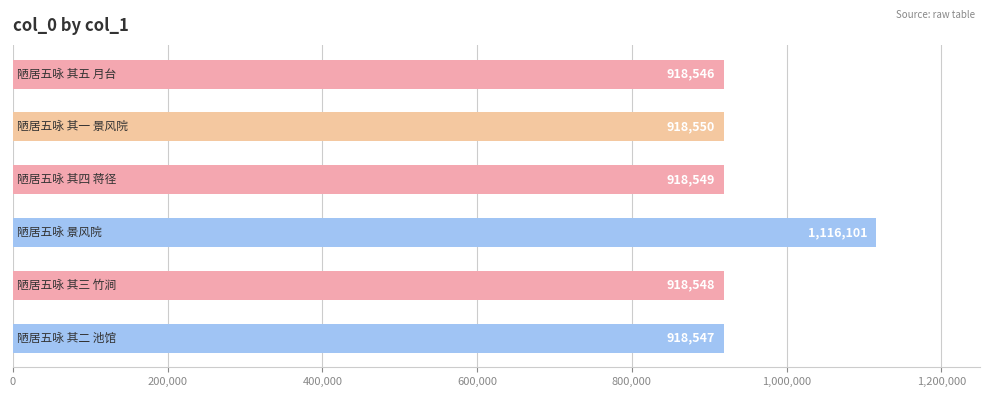

What is the difference between the maximum and minimum values?

197555